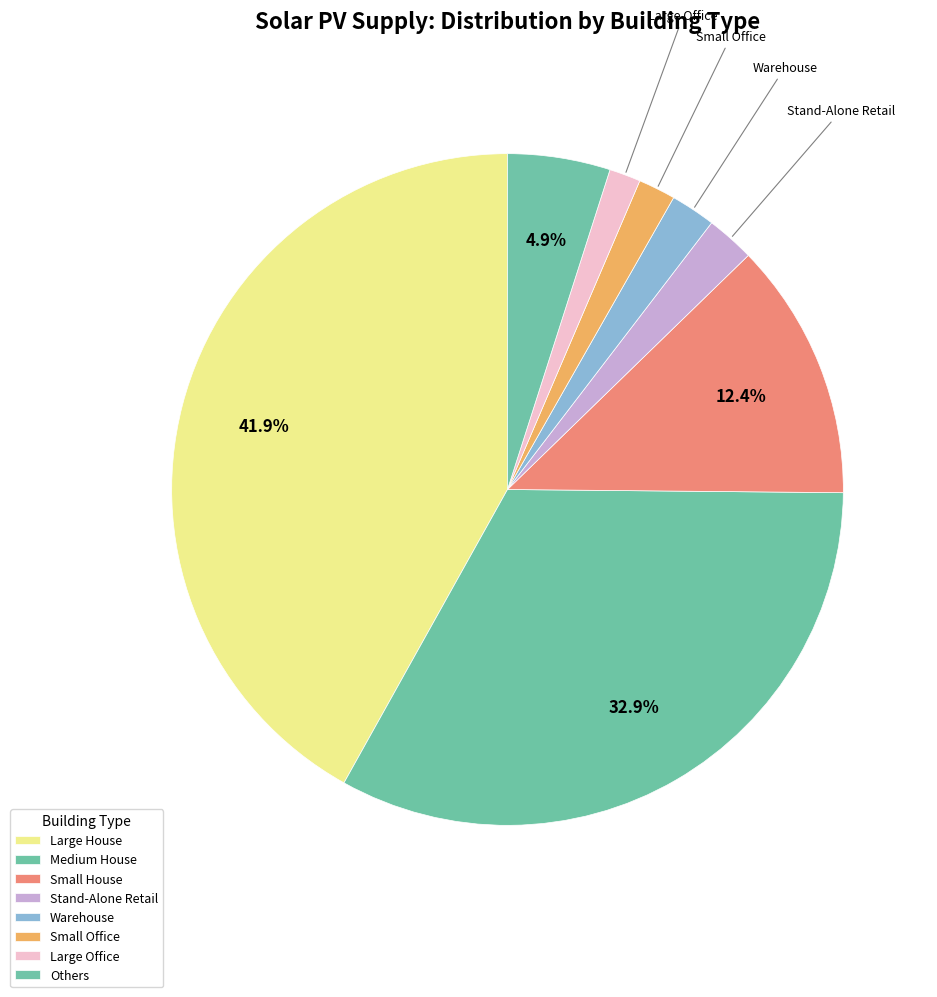

How many segments does this pie chart have?

8